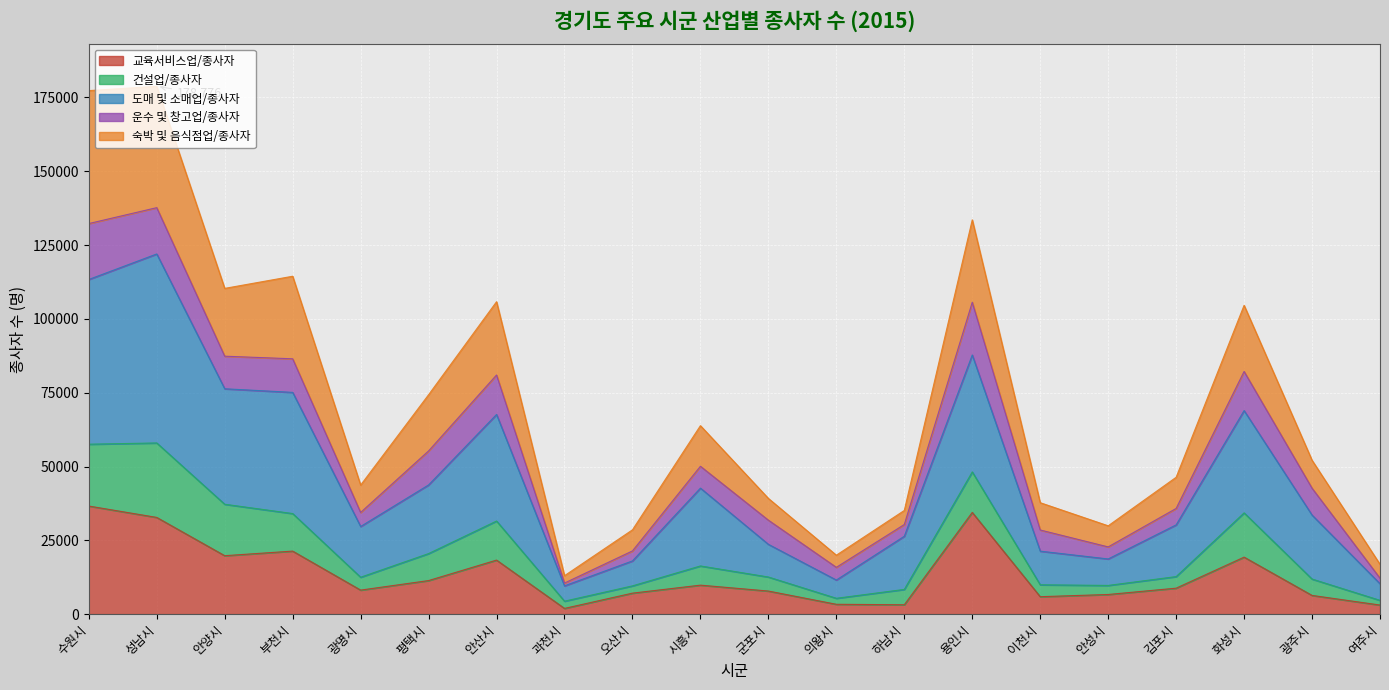

What is the highest value of the 교육서비스업/종사자 series?

36612